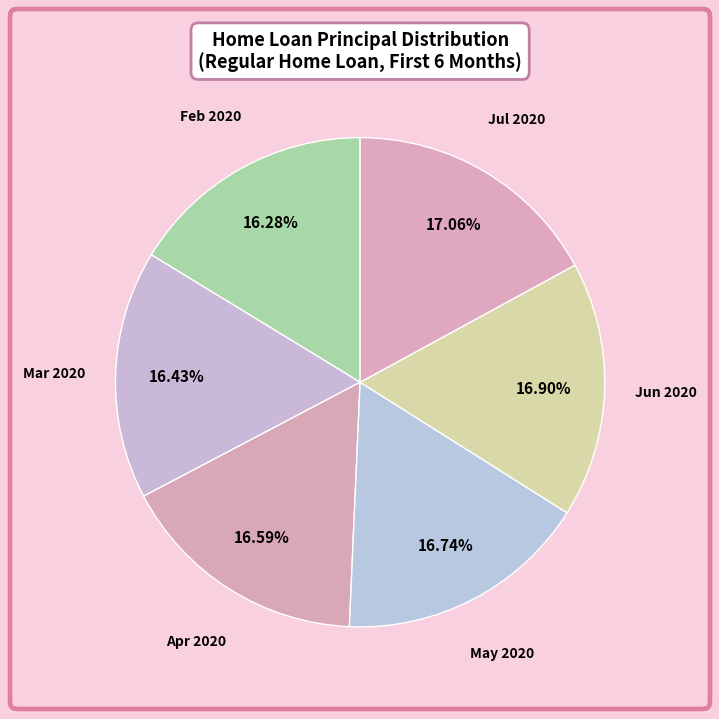

How many segments does this pie chart have?

6